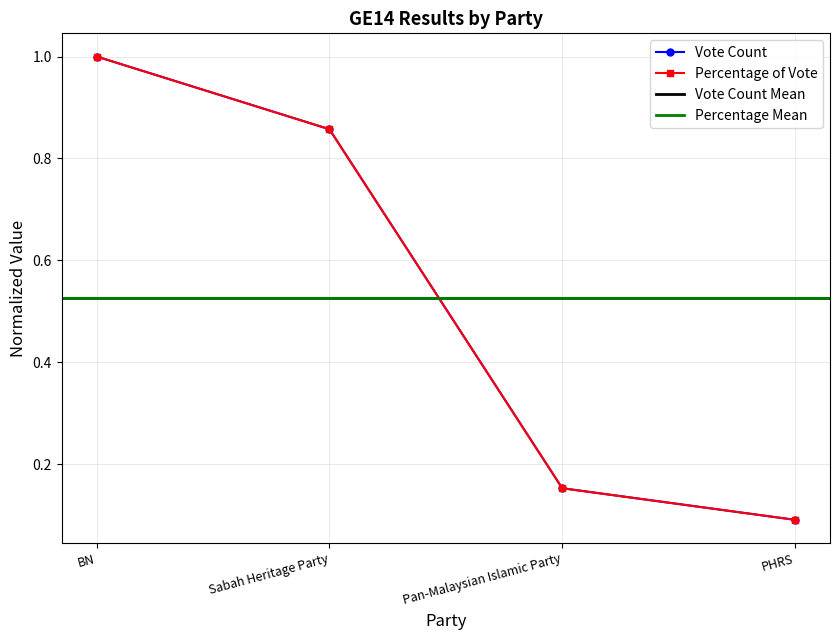

At how many categories does at least one series exceed 0?

4